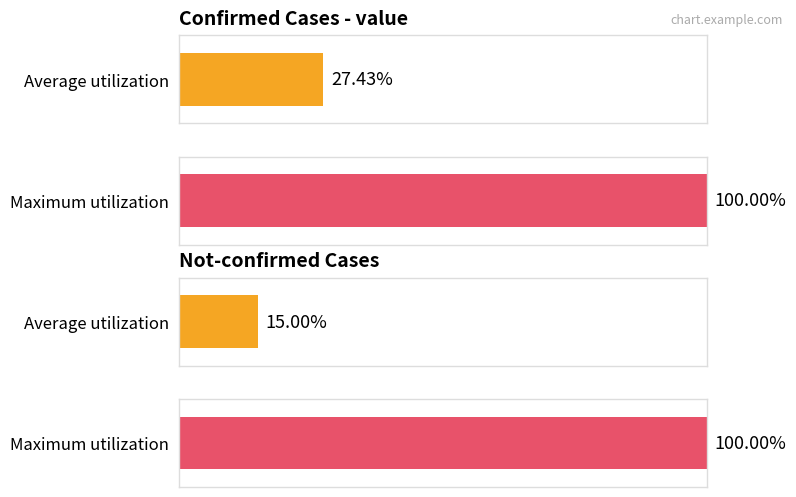

Is it true that not-confirmed equals 1 at 2020-03-02?

False